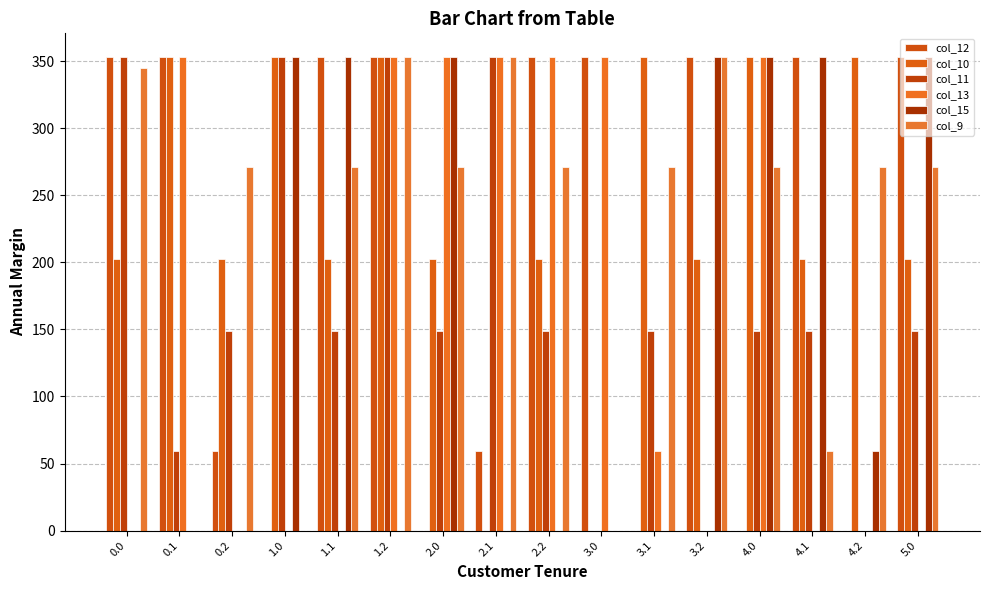

At which label is col_11 closest to 176?

1.1